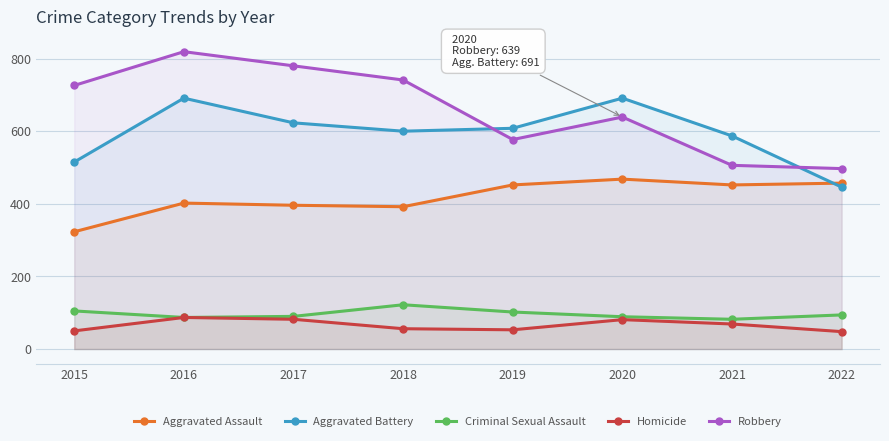

What is the value of the Aggravated Assault point at the 8th from the left?

457